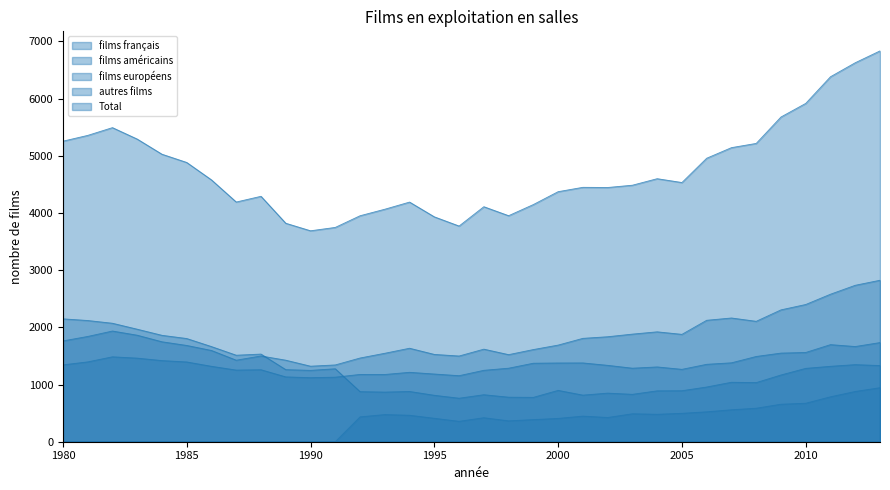

Reading left to right, extract all data points from this chart.

films européens: 1980=2149	1981=2120	1982=2072	1983=1968	1984=1861	1985=1805	1986=1664	1987=1513	1988=1533	1989=1261	1990=1248	1991=1276	1992=876	1993=868	1994=879	1995=812	1996=761	1997=822	1998=779	1999=776	2000=898	2001=815	2002=850	2003=829	2004=890	2005=892	2006=957	2007=1040	2008=1034	2009=1167	2010=1283	2011=1319	2012=1348	2013=1332
Total: 1980=5256	1981=5357	1982=5493	1983=5293	1984=5028	1985=4884	1986=4579	1987=4192	1988=4292	1989=3821	1990=3689	1991=3748	1992=3952	1993=4066	1994=4191	1995=3933	1996=3772	1997=4110	1998=3953	1999=4148	2000=4373	2001=4449	2002=4446	2003=4486	2004=4600	2005=4533	2006=4958	2007=5143	2008=5217	2009=5679	2010=5917	2011=6383	2012=6628	2013=6835
films français: 1980=1763	1981=1841	1982=1936	1983=1863	1984=1748	1985=1684	1986=1596	1987=1426	1988=1500	1989=1426	1990=1321	1991=1343	1992=1464	1993=1547	1994=1635	1995=1527	1996=1499	1997=1619	1998=1523	1999=1612	2000=1690	2001=1808	2002=1836	2003=1882	2004=1922	2005=1878	2006=2124	2007=2164	2008=2106	2009=2306	2010=2400	2011=2580	2012=2736	2013=2824
films américains: 1980=1344	1981=1396	1982=1485	1983=1462	1984=1419	1985=1395	1986=1319	1987=1253	1988=1259	1989=1134	1990=1120	1991=1129	1992=1177	1993=1176	1994=1214	1995=1184	1996=1155	1997=1249	1998=1286	1999=1373	2000=1377	2001=1378	2002=1336	2003=1286	2004=1308	2005=1266	2006=1354	2007=1380	2008=1491	2009=1550	2010=1561	2011=1698	2012=1665	2013=1734
autres films: 1980=0	1981=0	1982=0	1983=0	1984=0	1985=0	1986=0	1987=0	1988=0	1989=0	1990=0	1991=0	1992=435	1993=475	1994=463	1995=410	1996=357	1997=420	1998=365	1999=387	2000=408	2001=448	2002=424	2003=489	2004=480	2005=497	2006=523	2007=559	2008=586	2009=656	2010=673	2011=786	2012=879	2013=945